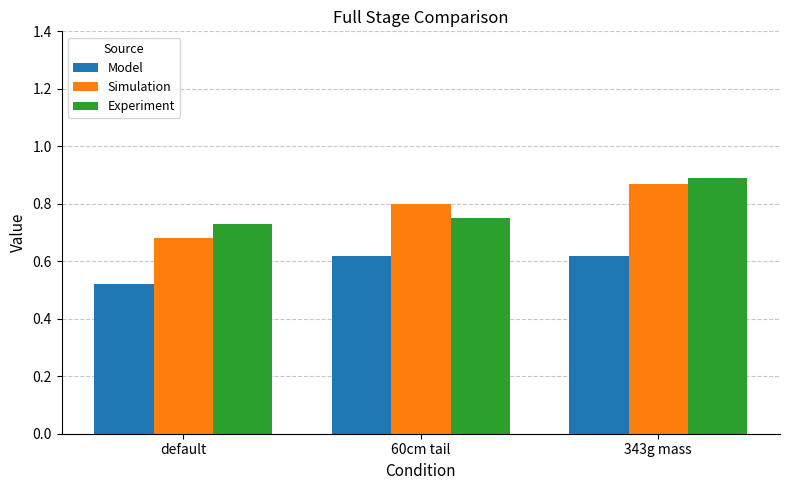

True or false: Experiment has a value of 0.5 at default.

False